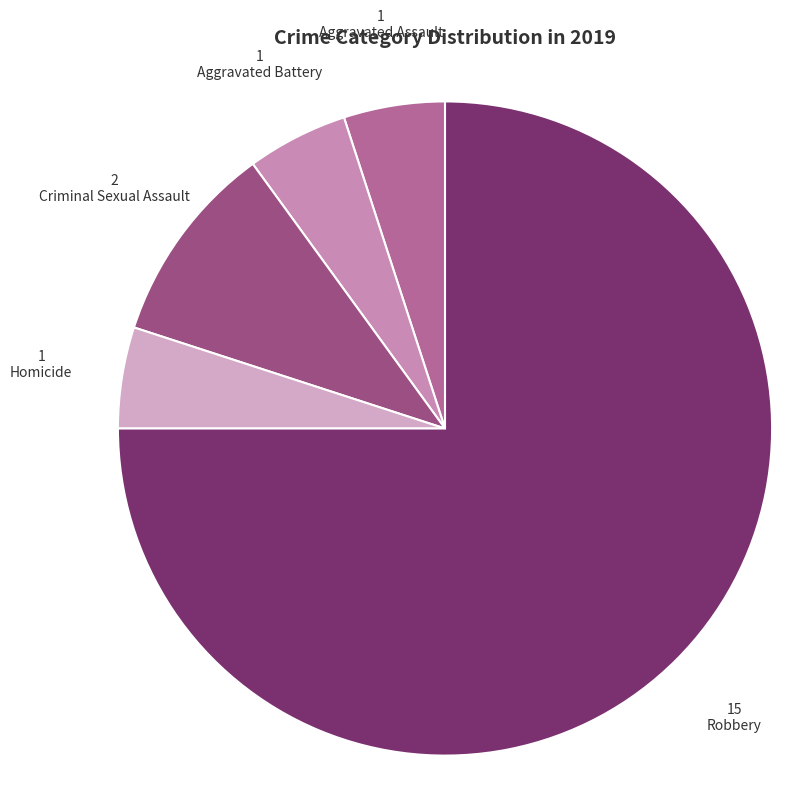

Approximately how many times larger is the value at Aggravated Assault compared to Robbery?

0.1